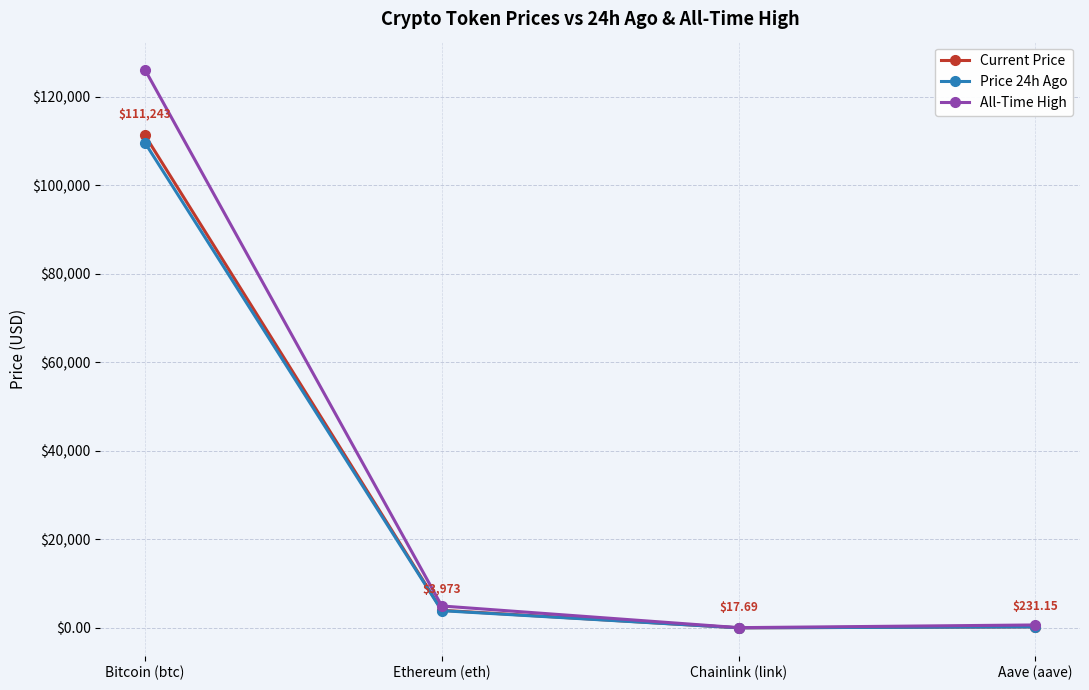

At which category does the chart reach its peak across all series?

Bitcoin (btc)